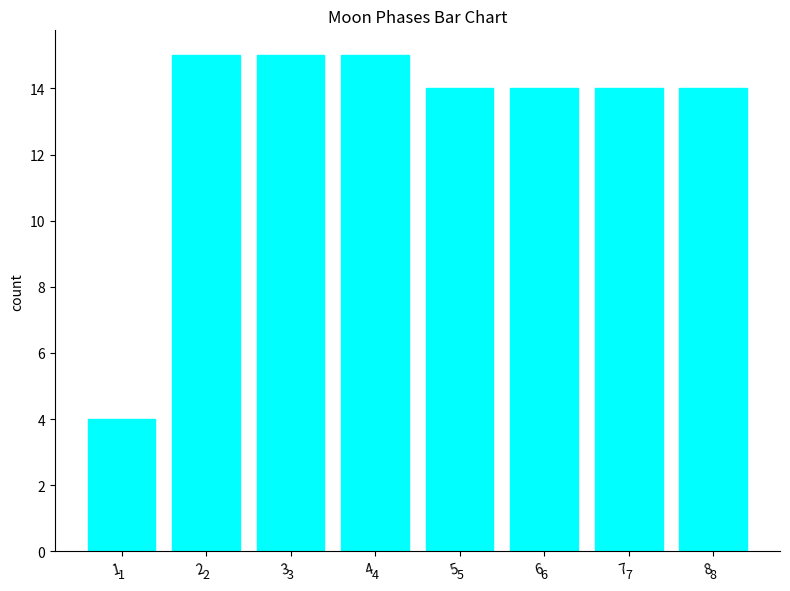

How many bars are there in total?

8